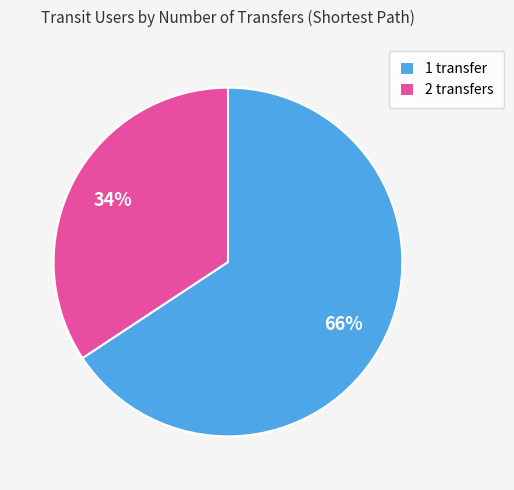

How many slices are in this pie chart?

2